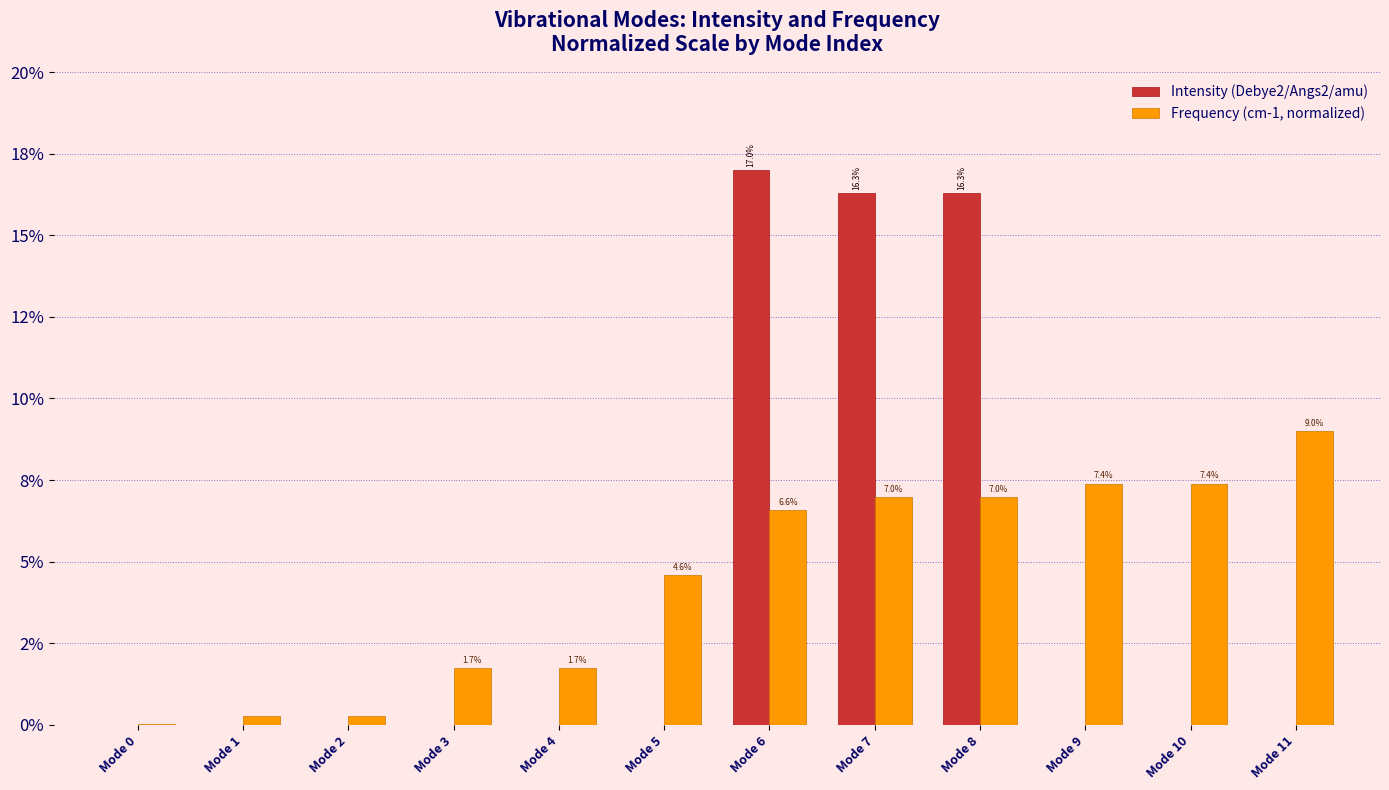

Does the chart contain stacked bars?

No